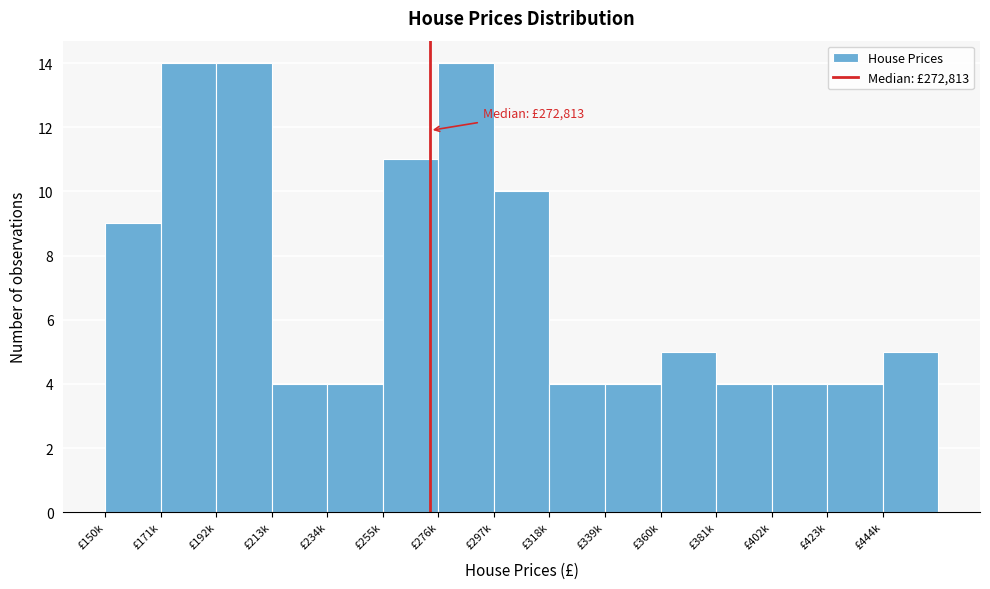

Reading left to right, list all the values displayed in this chart.

£150k=9	£171k=14	£192k=14	£213k=4	£234k=4	£255k=11	£276k=14	£297k=10	£318k=4	£339k=4	£360k=5	£381k=4	£402k=4	£423k=4	£444k=5